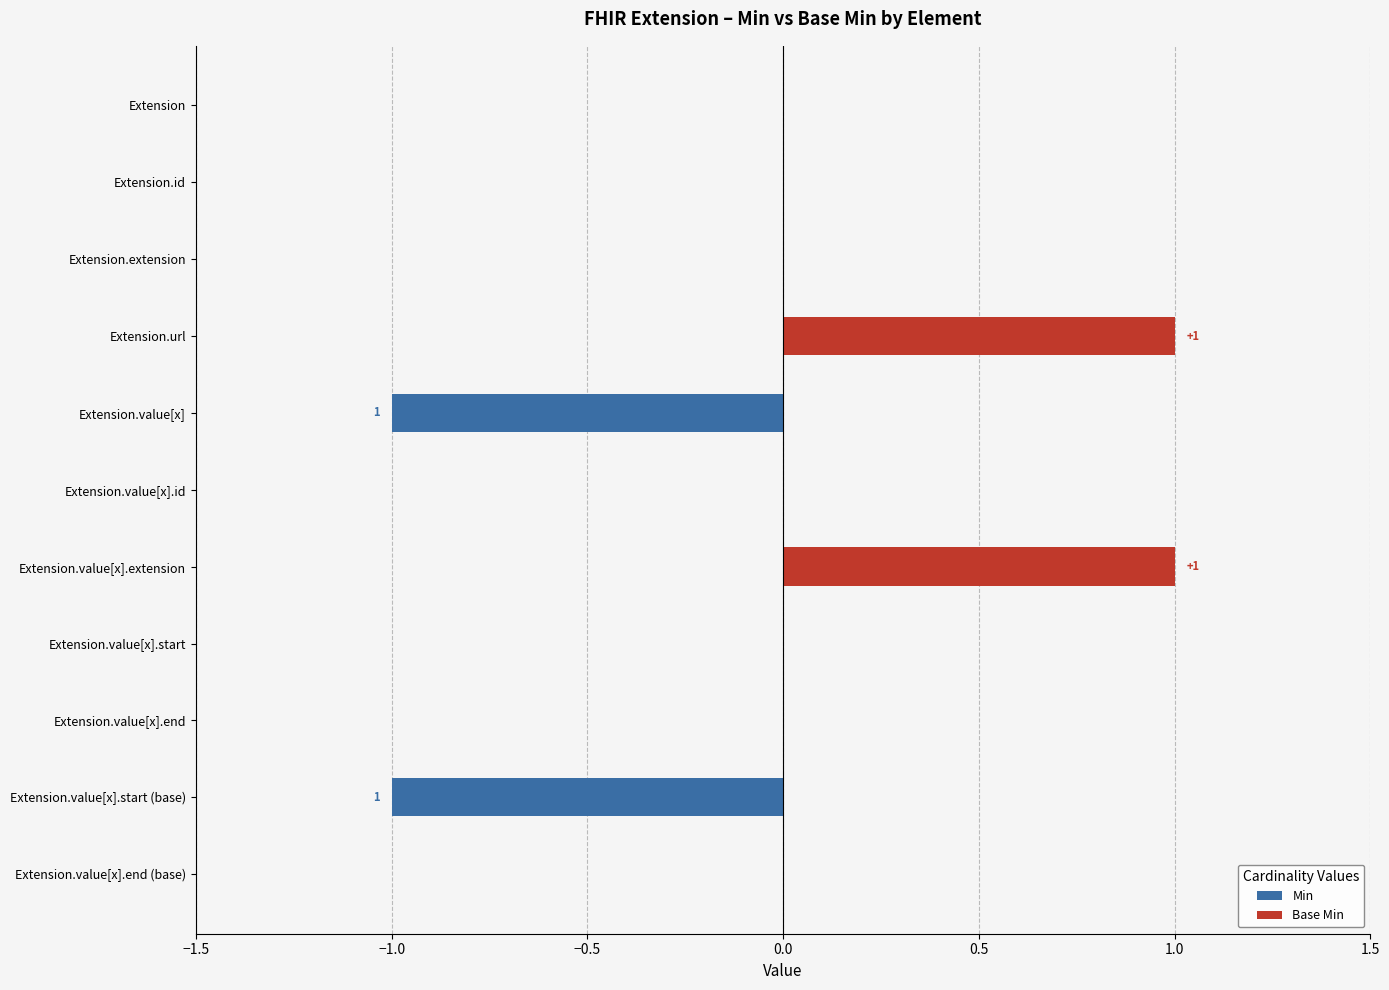

What are all the series names shown in the legend?

Min, Base Min